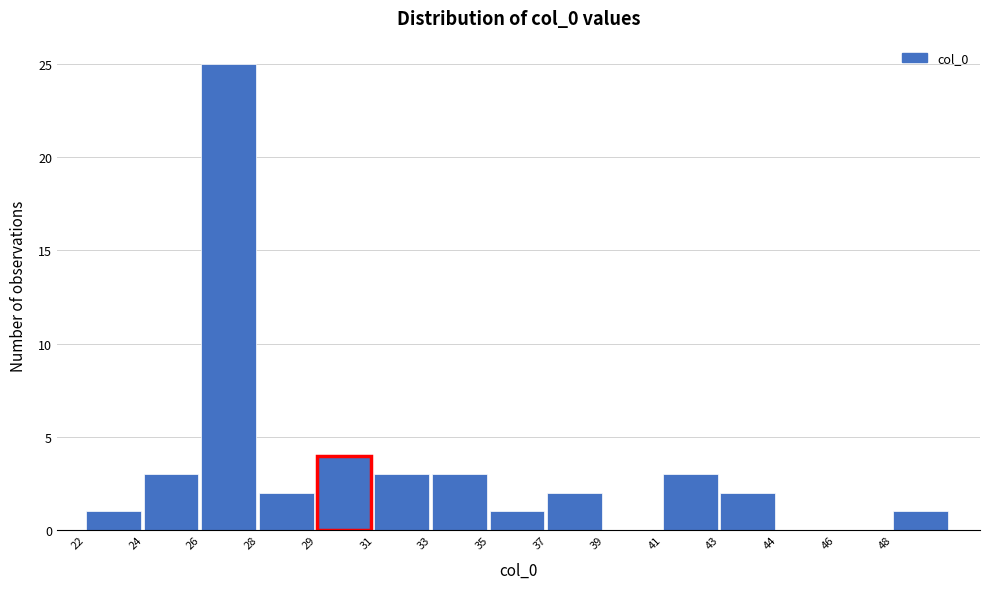

Reading right to left, transcribe all the data shown in this chart.

48=1	46=0	44=0	43=2	41=3	39=0	37=2	35=1	33=3	31=3	29=4	28=2	26=25	24=3	22=1